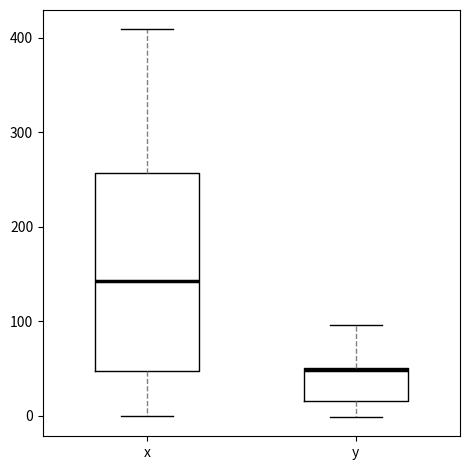

Where does the lower whisker of the box for x end on the y-axis? The values are not printed on the chart, so give them approximately, as read against the axis.

0